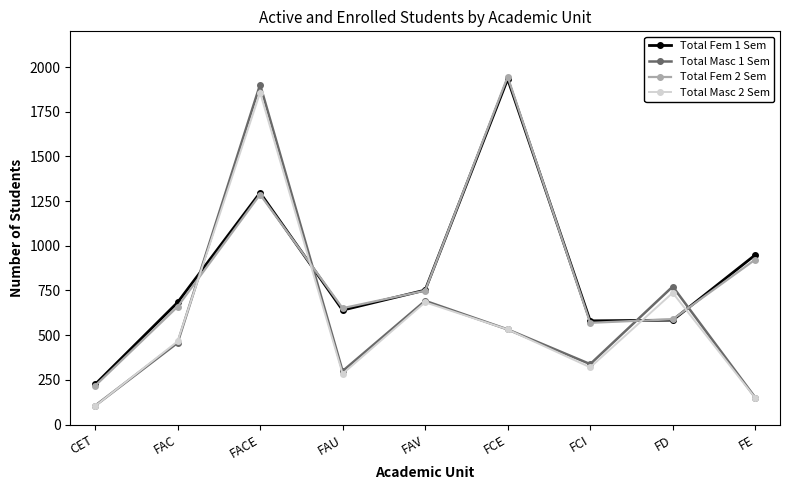

How many lines are shown in the chart?

4